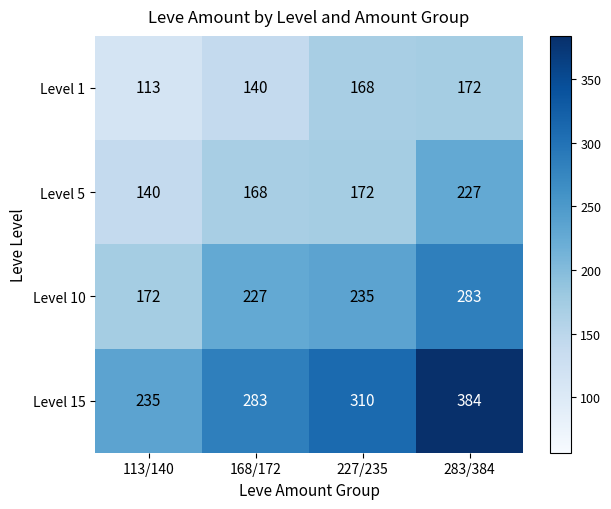

The Level 1 series shows 168 at 227/235. True or false?

True